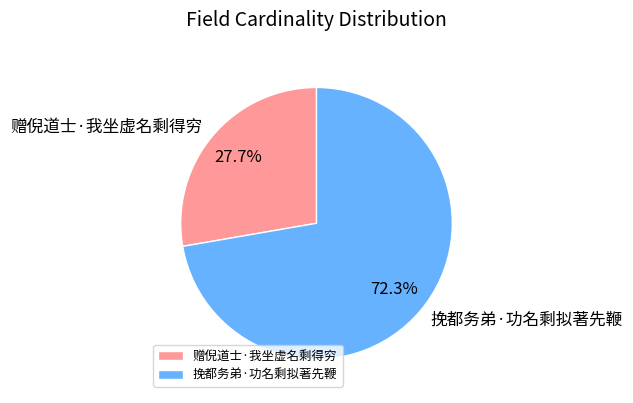

To the nearest percent, what is the combined percentage of 赠倪道士·我坐虚名剩得穷 and 挽都务弟·功名剩拟著先鞭?

100%